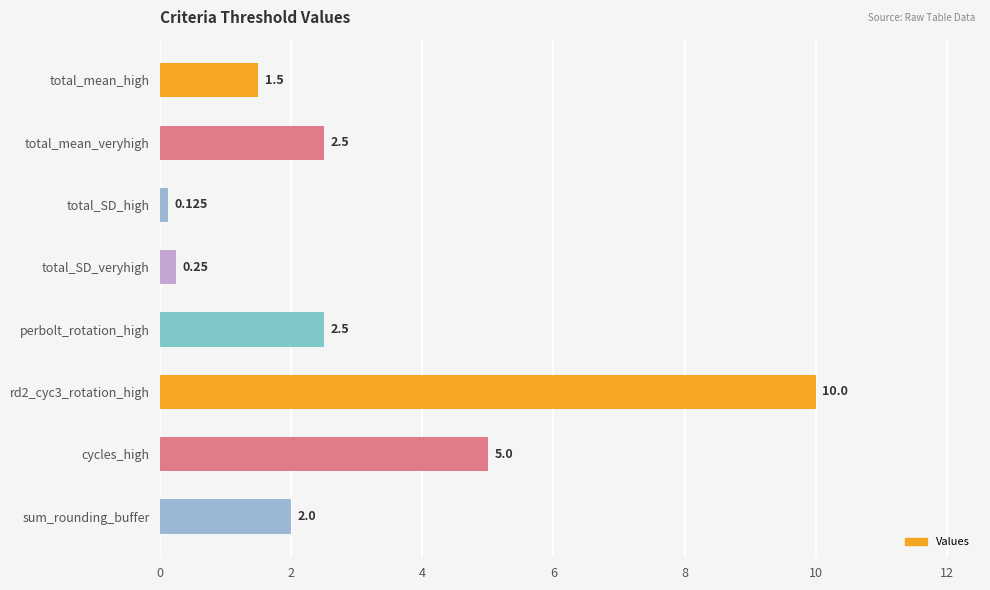

Between total_SD_veryhigh and cycles_high, which is larger?

cycles_high